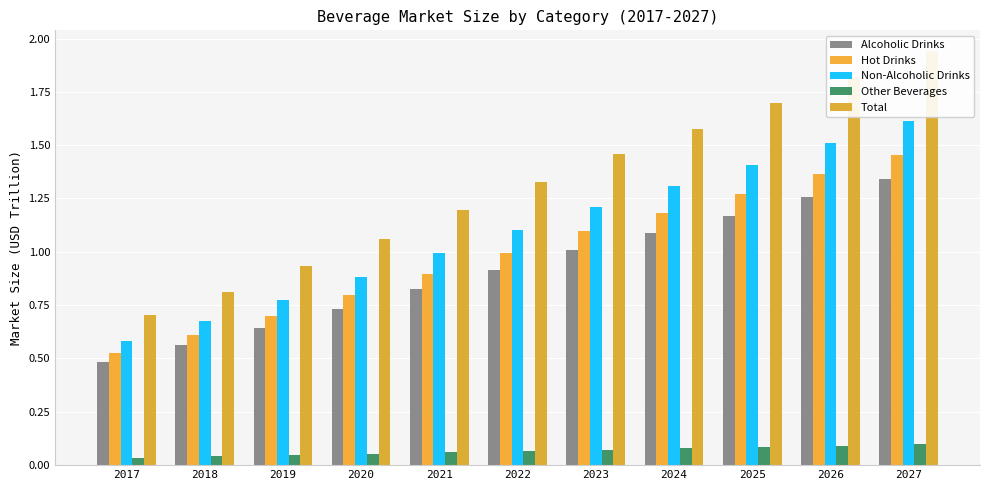

Which series has the largest total across all categories?

Total